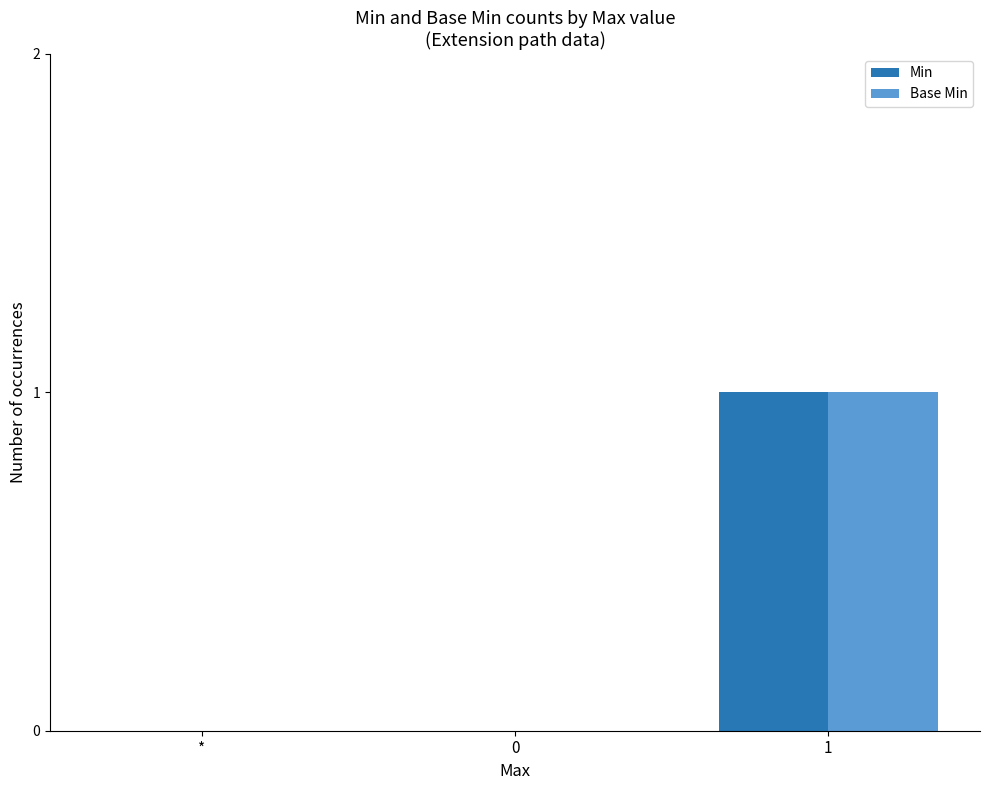

How many groups of bars are there?

3